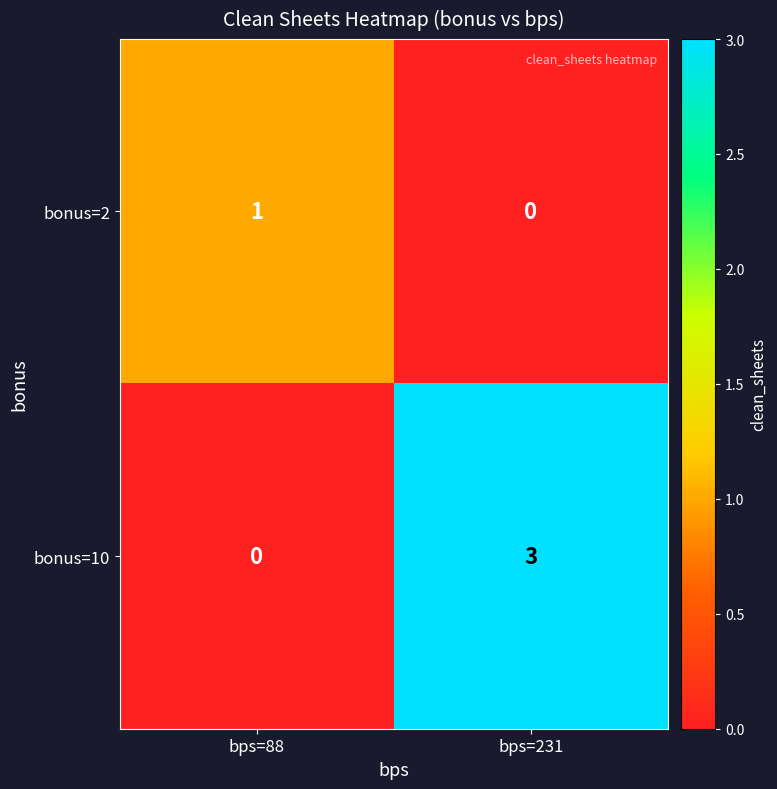

Which series has the largest total across all categories?

bonus=10